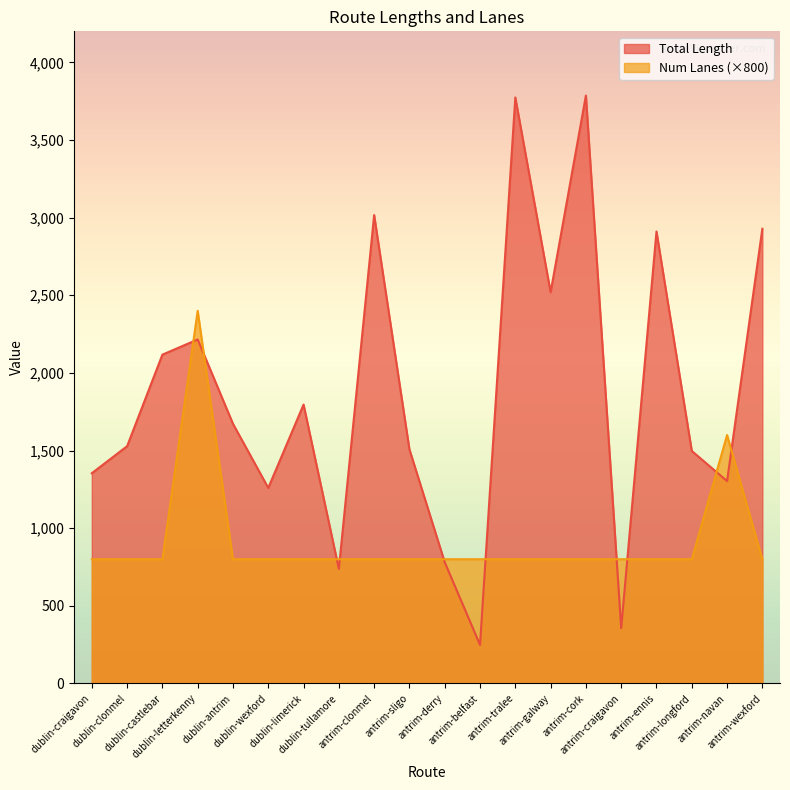

Between which two adjacent categories do Num Lanes and Total Length first intersect?

dublin-castlebar and dublin-letterkenny